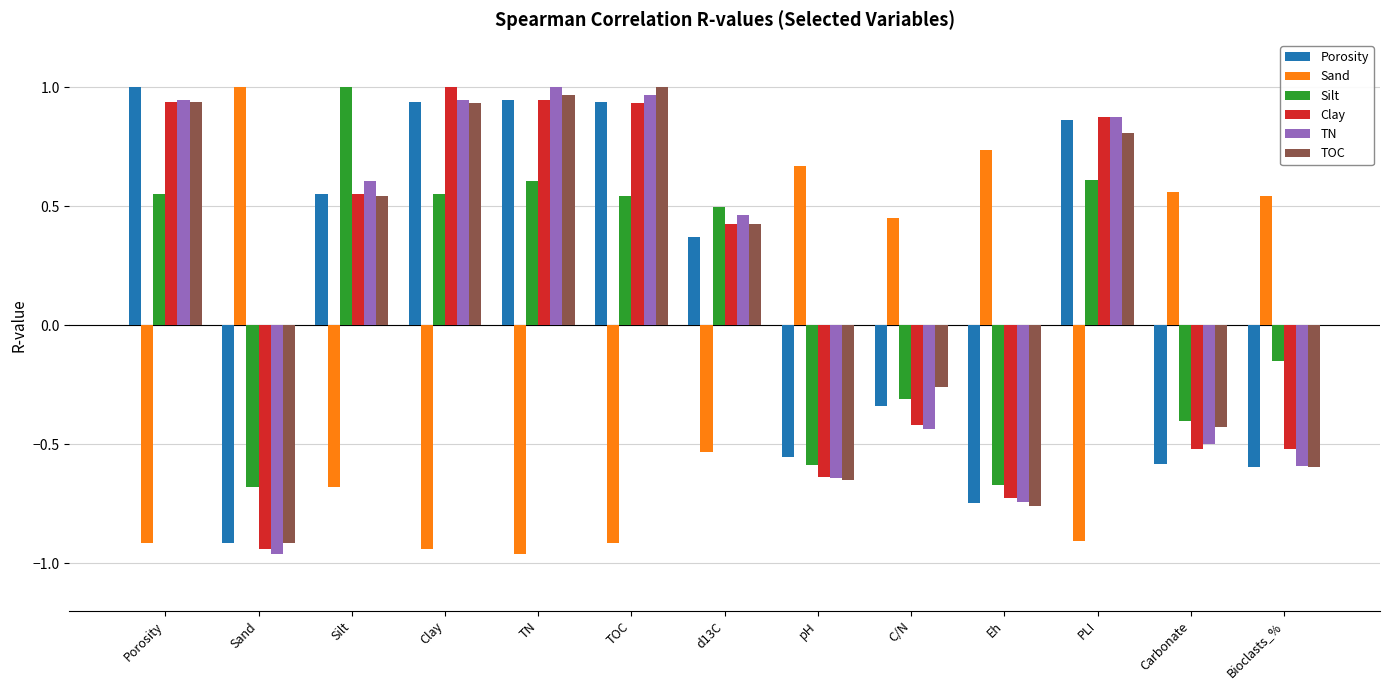

At which label does Silt first exceed 0?

Porosity